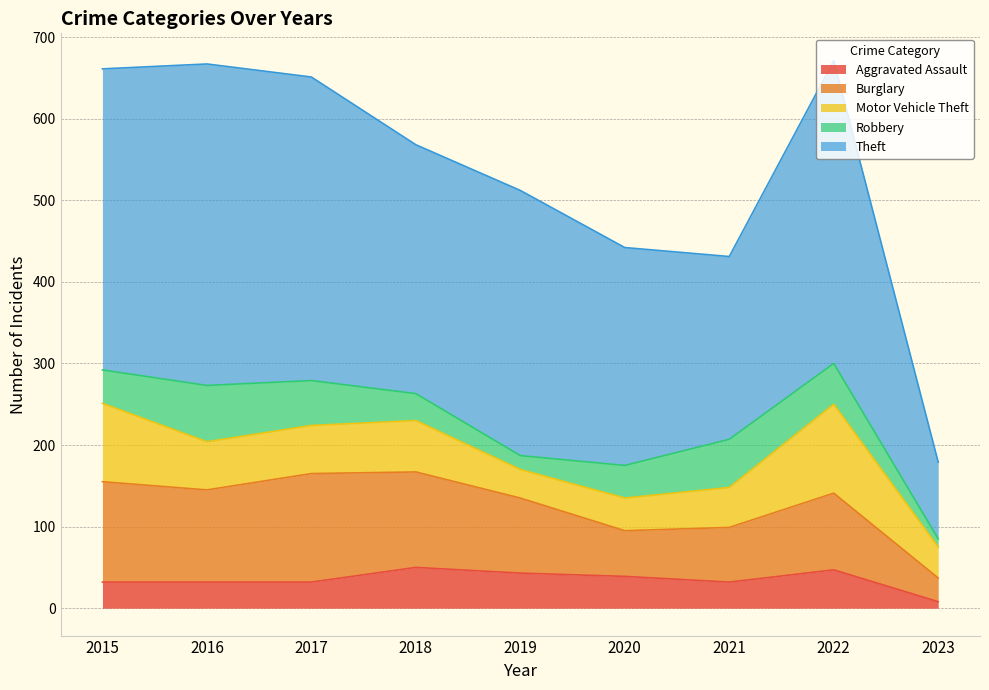

Where is the first local minimum for Aggravated Assault?

2021